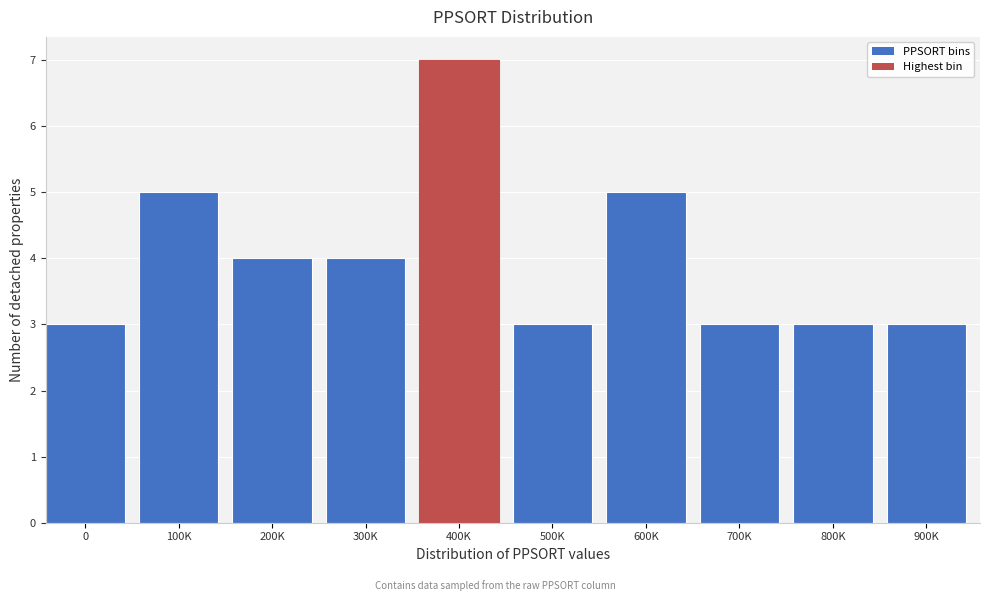

Reading left to right, list all the values displayed in this chart.

3	5	4	4	7	3	5	3	3	3